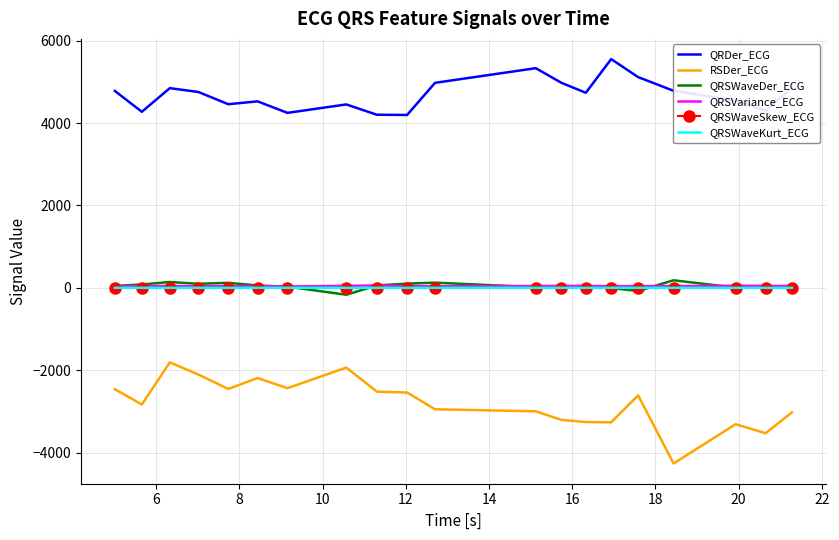

Which series has the largest total across all categories?

QRDer_ECG